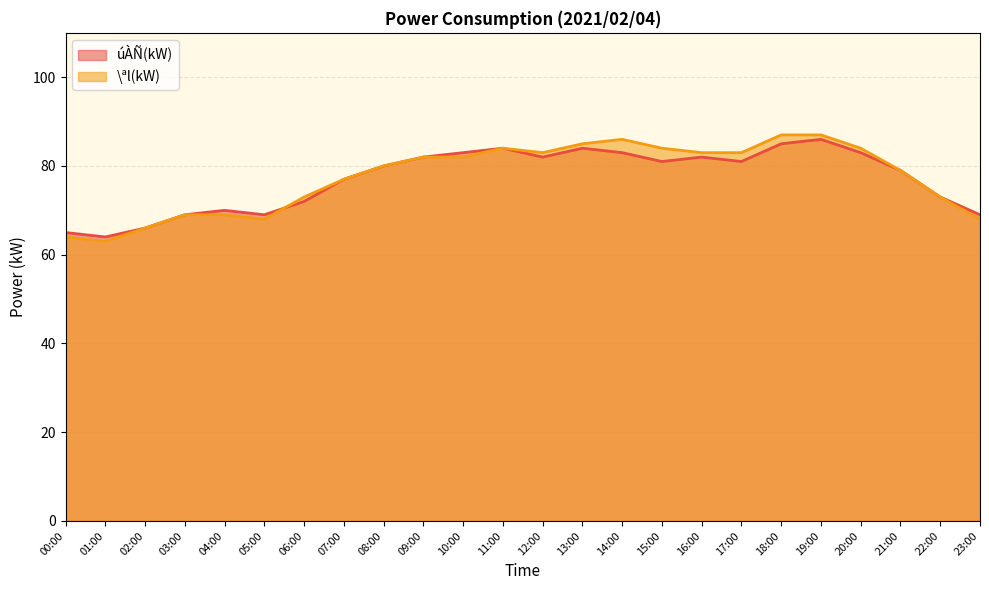

True or false: úÀÑ(kW) and \ªl(kW) cross at least once.

True